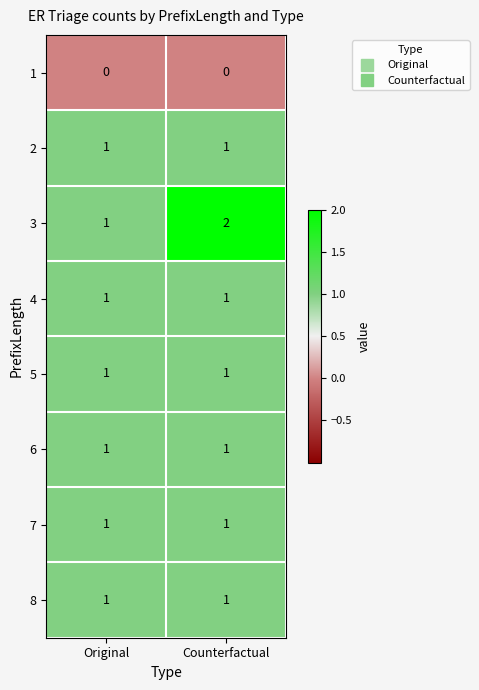

Which category has the highest value across all series?

Counterfactual